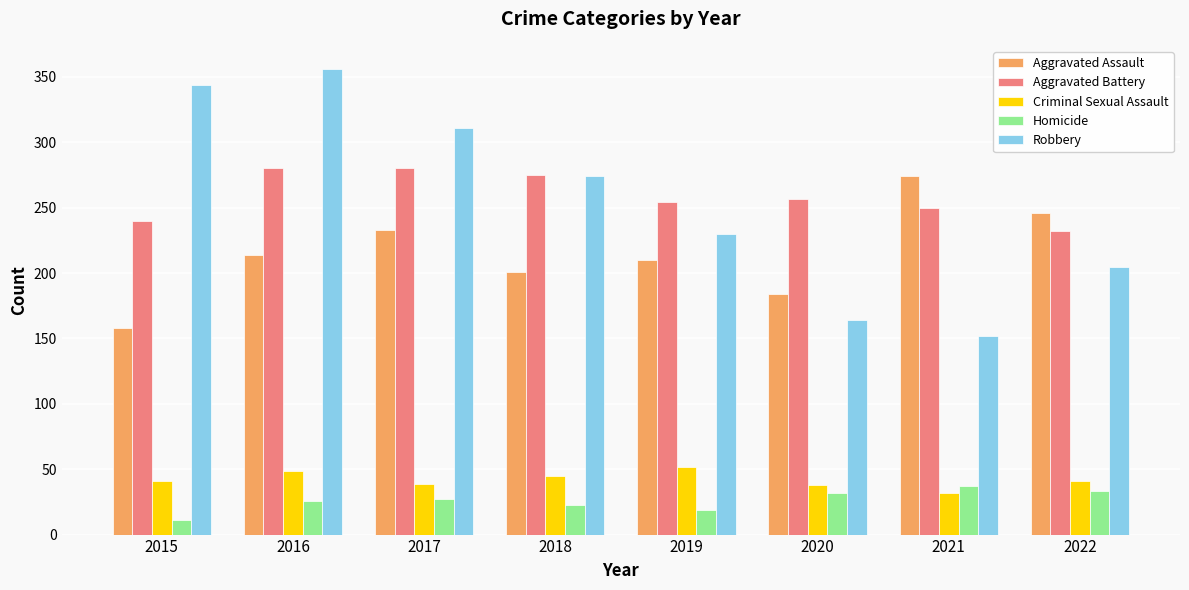

True or false: Criminal Sexual Assault has a value of 55 at 2021.

False